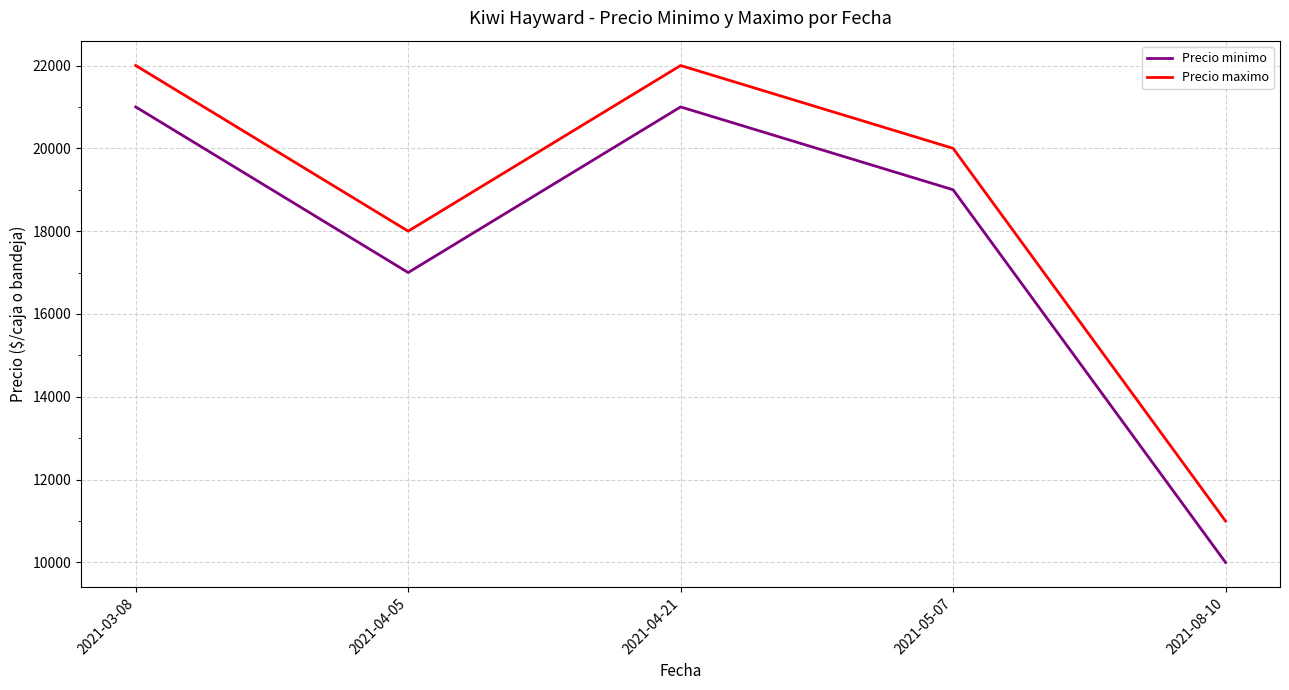

How many interior local valleys does the Precio maximo series have?

1